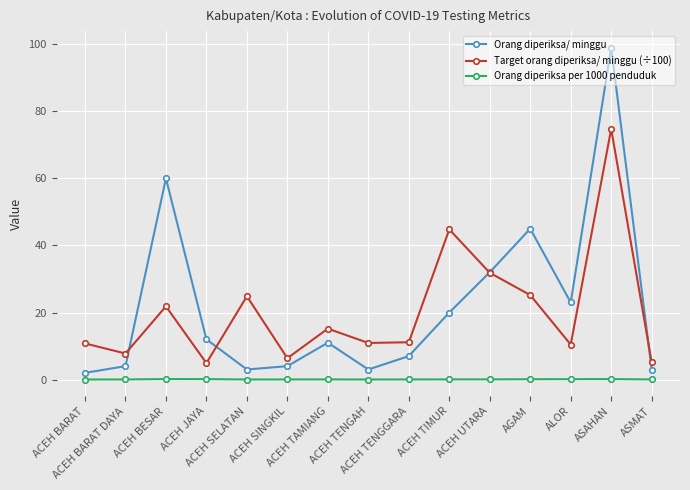

What is the difference between the maximum and second lowest values in the Orang diperiksa/ minggu series?

96.0